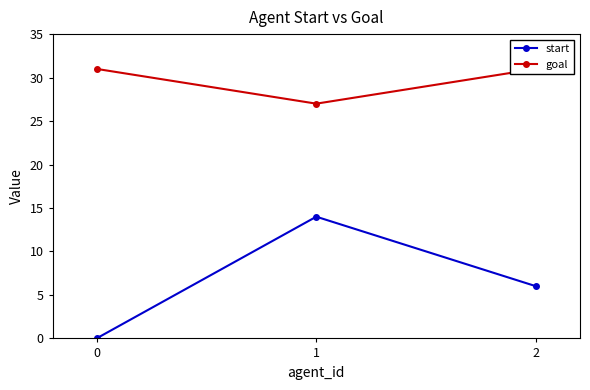

List the labels in order of start value, smallest first.

0, 2, 1